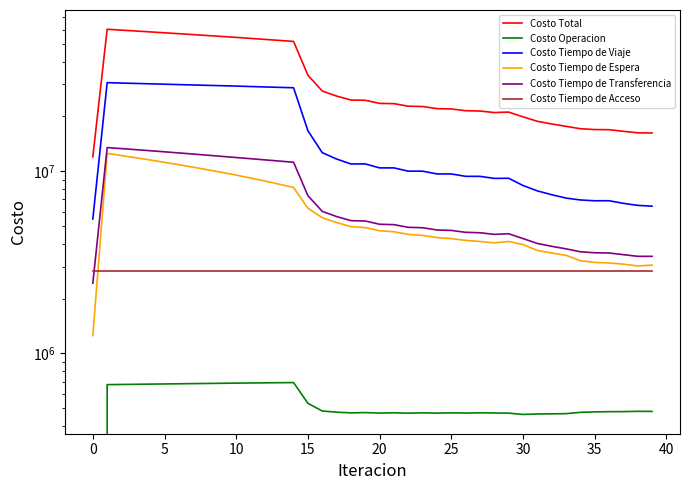

True or false: Costo Total has more than 1 interior local peaks.

True